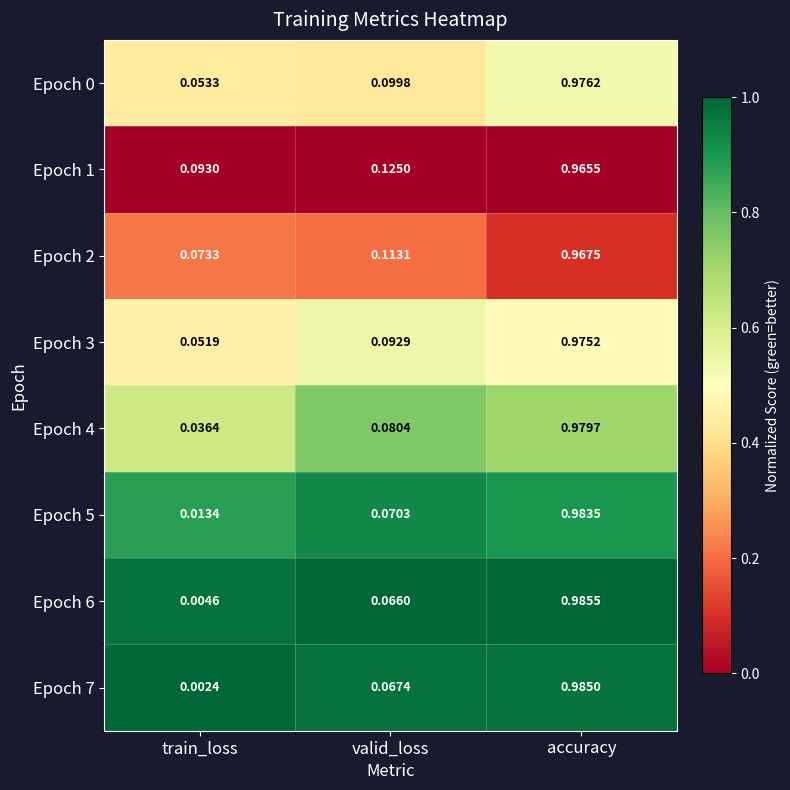

Which label corresponds to the smallest value in the chart?

train_loss